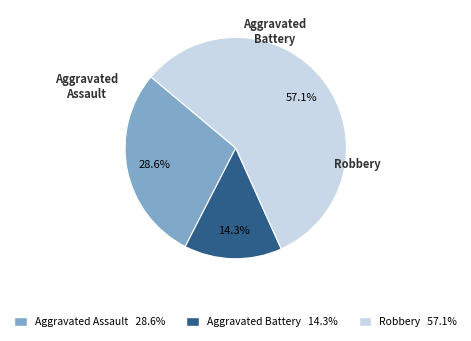

To the nearest percent, what is the combined percentage of Aggravated Battery and Robbery?

71%